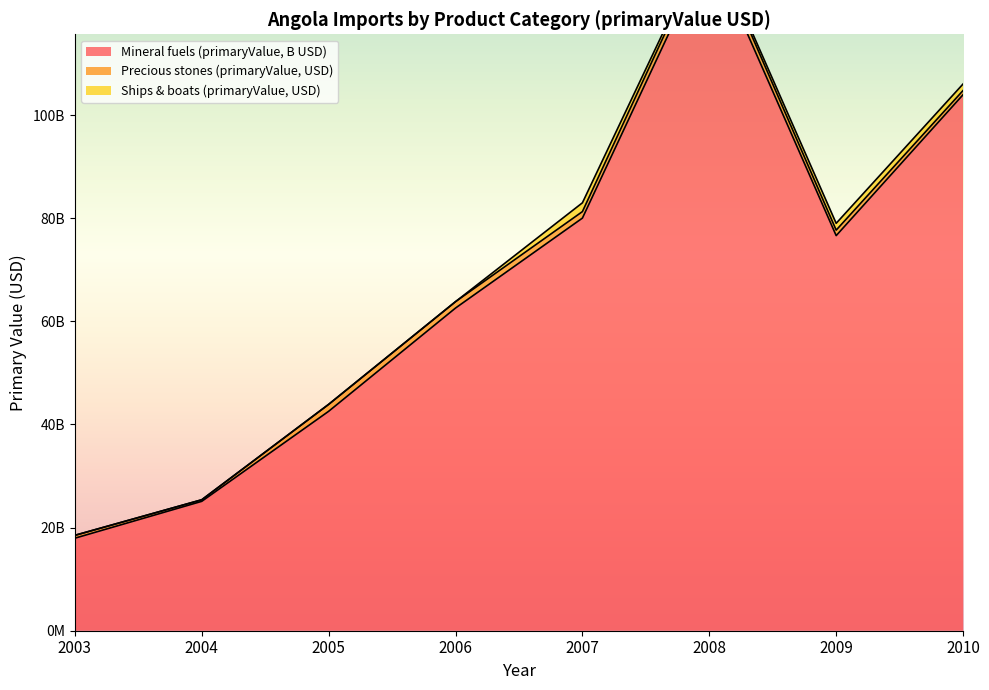

The Mineral fuels (primaryValue, B USD) series shows 80025606158.8 at 2007. True or false?

True